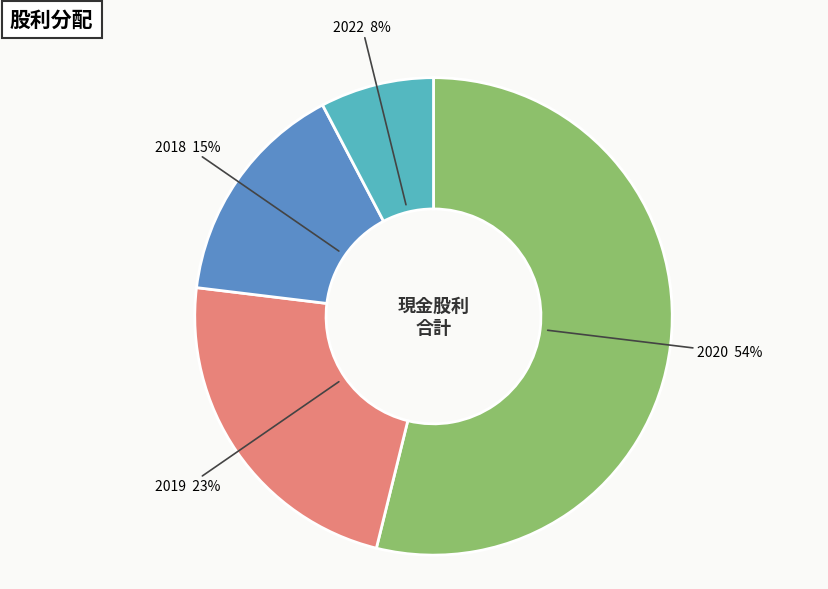

Do 2020 and 2018 together represent more than half of the pie?

Yes